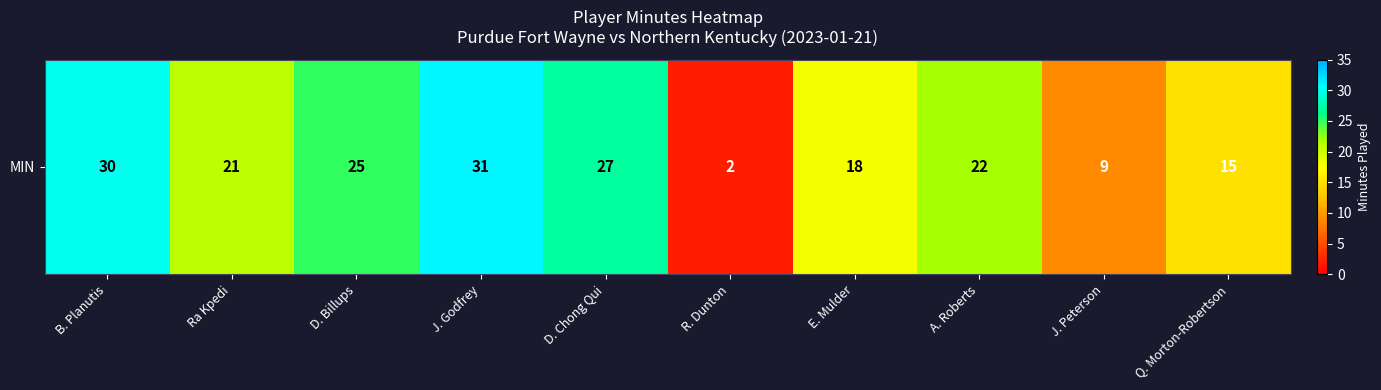

What is the sum of all values?

200